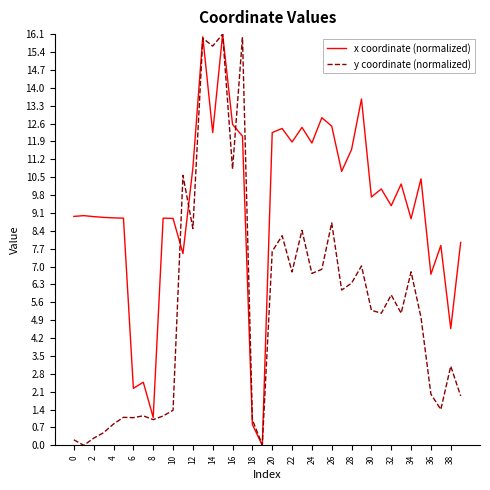

What is the maximum value for x coordinate (normalized)?

16.1